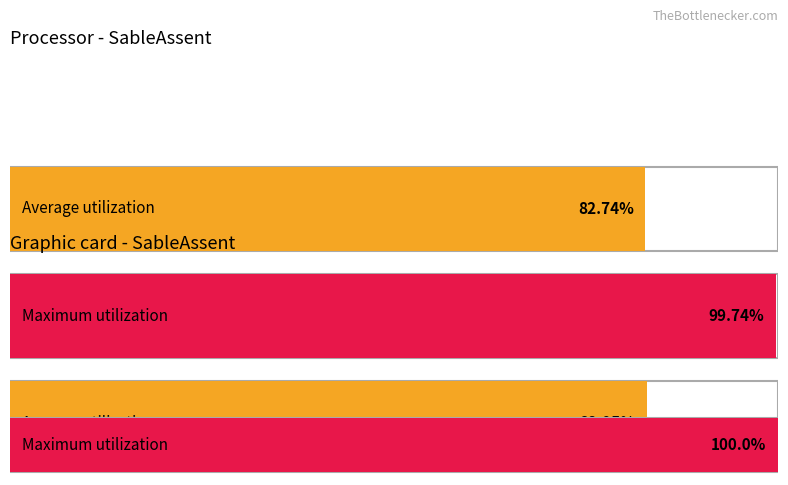

True or false: Maximum utilization has a value of 58 at 2018/01/18.

False